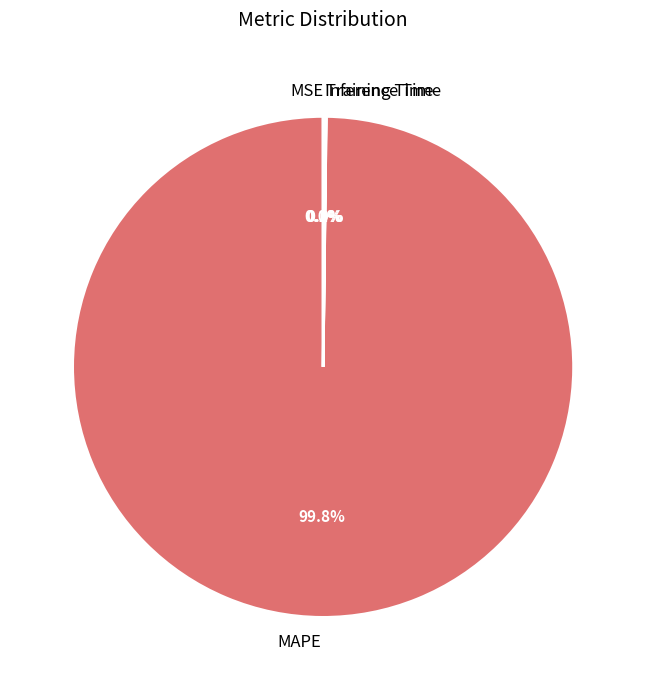

Which category has the biggest portion of the pie?

MAPE